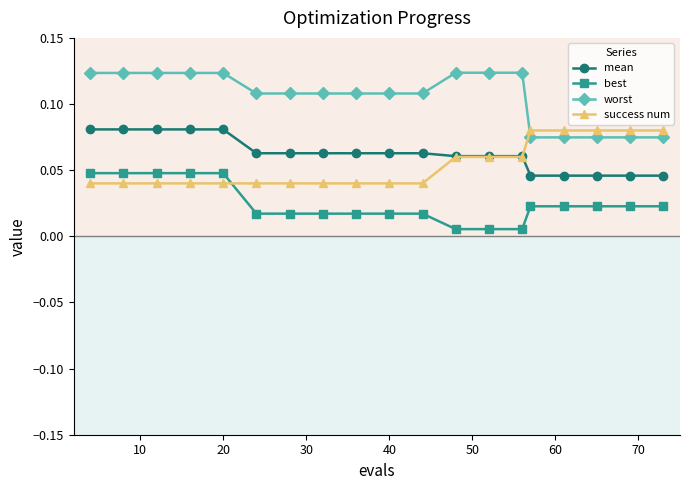

Which series has the largest total across all categories?

worst